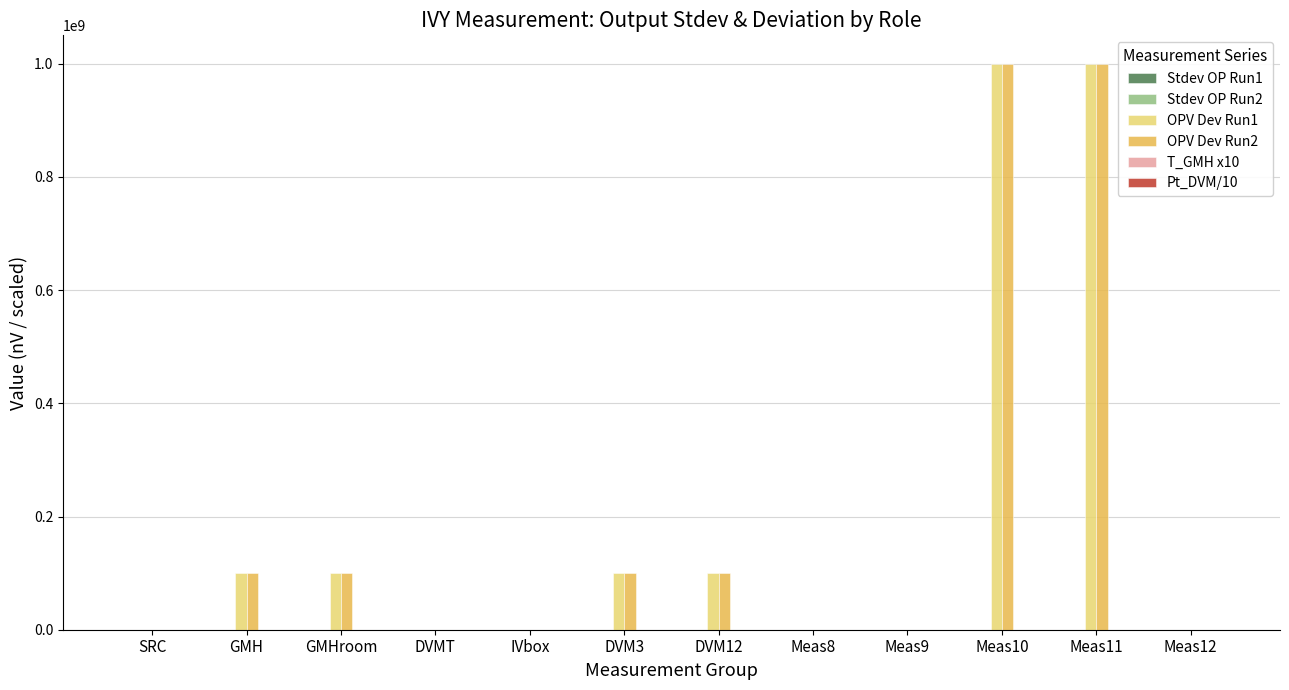

The value of OPV Dev Run2 at GMHroom is 22961958.8. True or false?

False